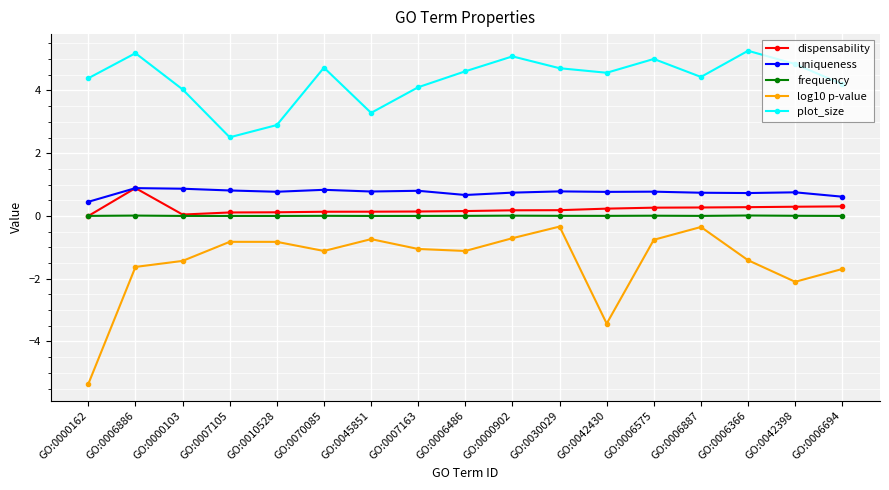

True or false: log10 p-value has more than 0 interior local peaks.

True